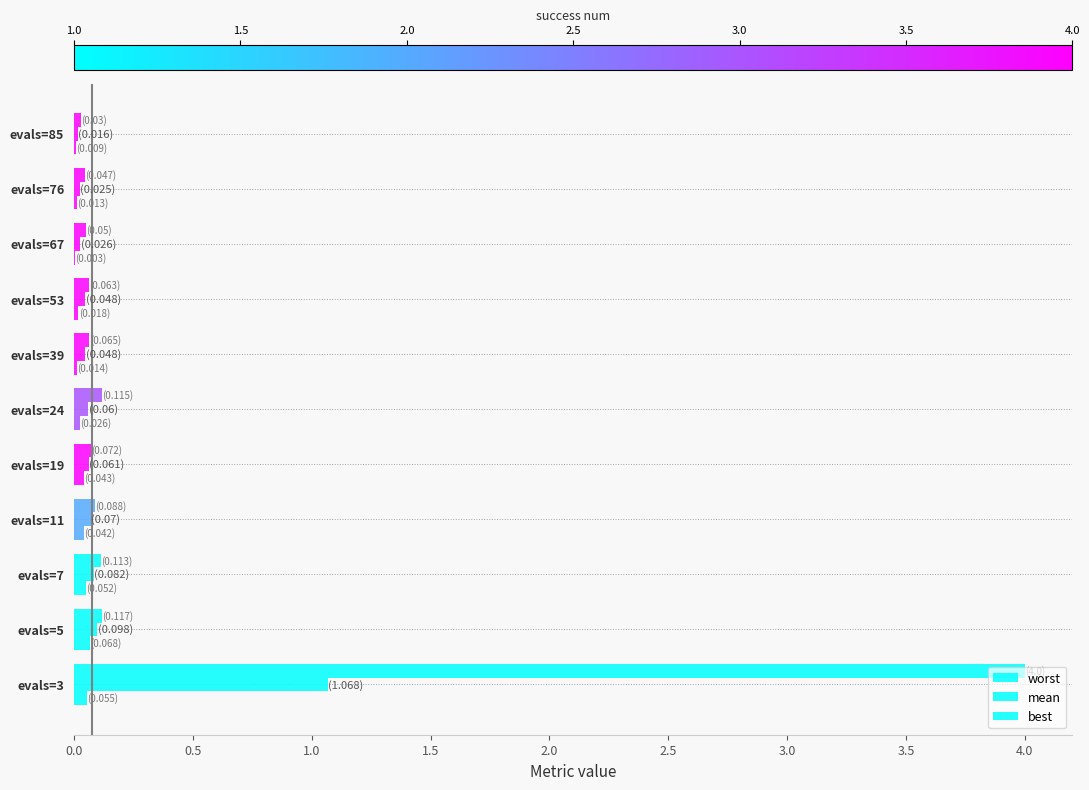

How many data points does each series have?

11